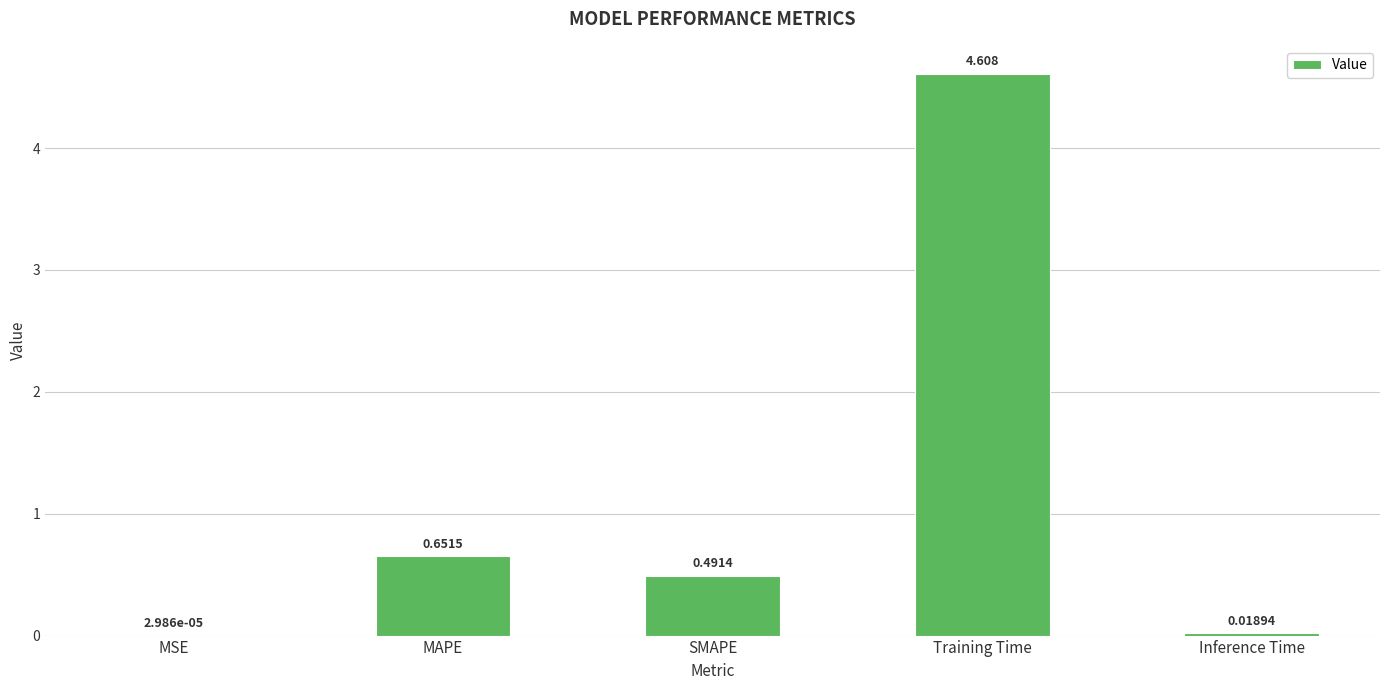

Is it true that the value at Training Time is 6.2?

False